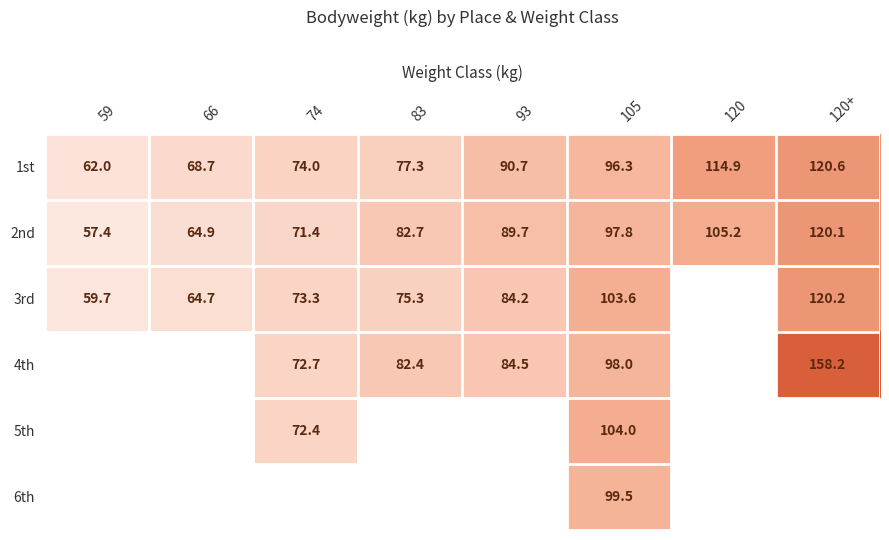

Which category has the highest value in the 1st series?

120+